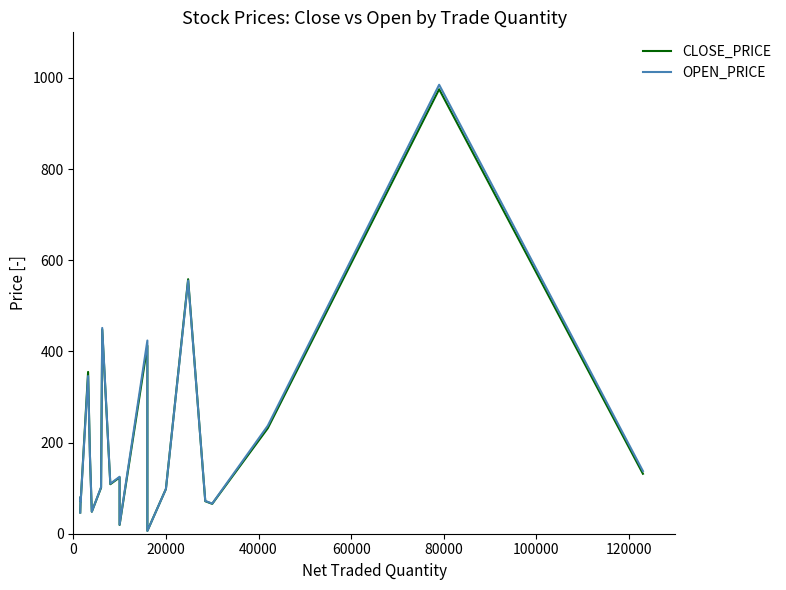

What are all the series names shown in the legend?

CLOSE_PRICE, OPEN_PRICE